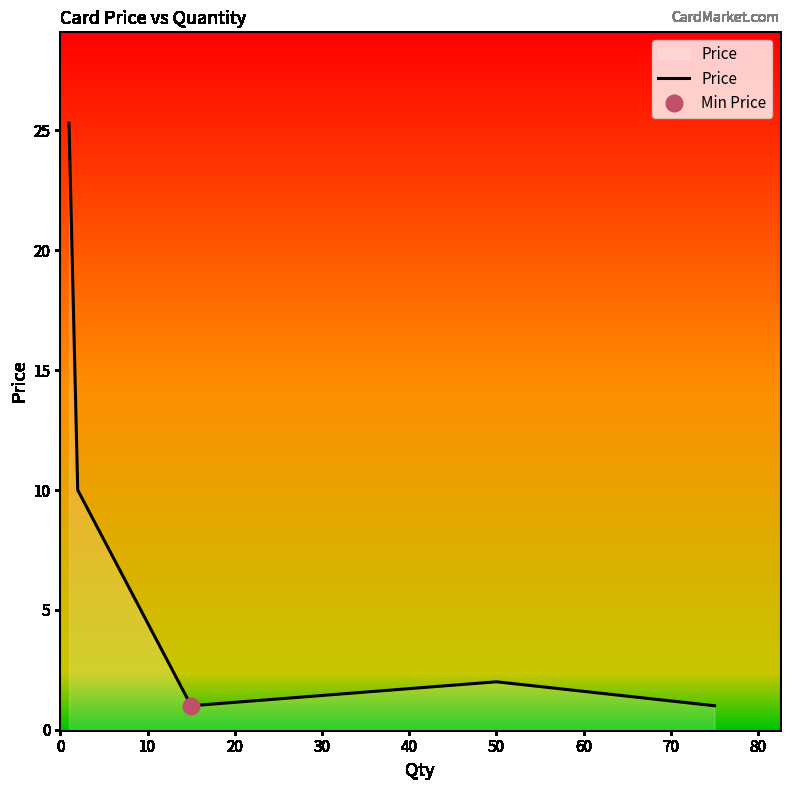

What is the maximum value for Price?

25.3